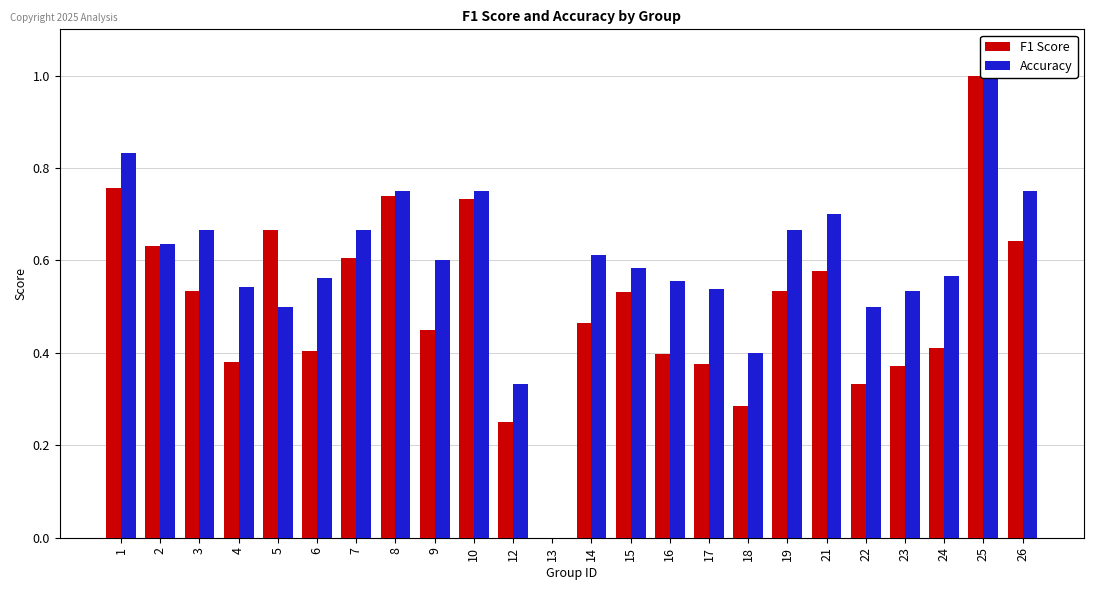

Is the value of Accuracy at 5 greater than the value of F1 Score at 8?

No